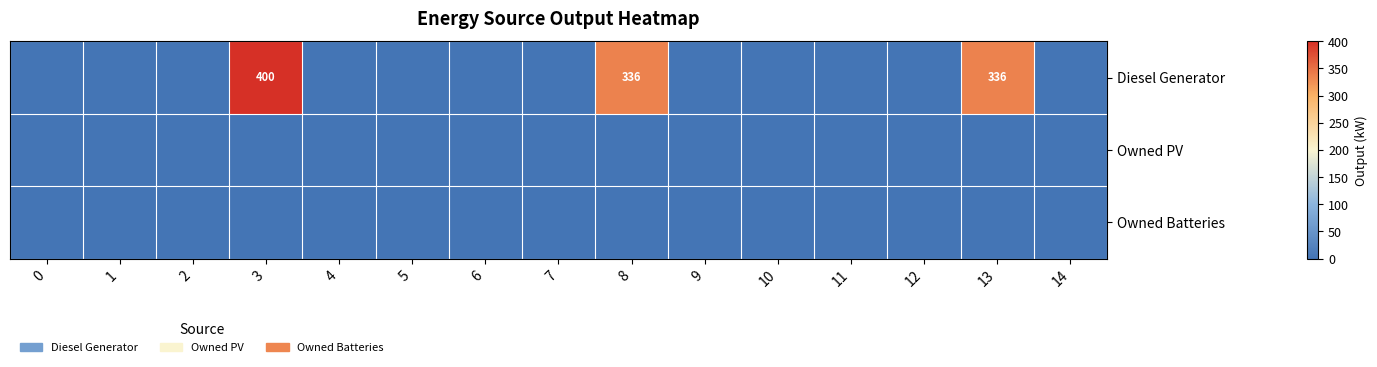

What is the total value across all series at 3?

400